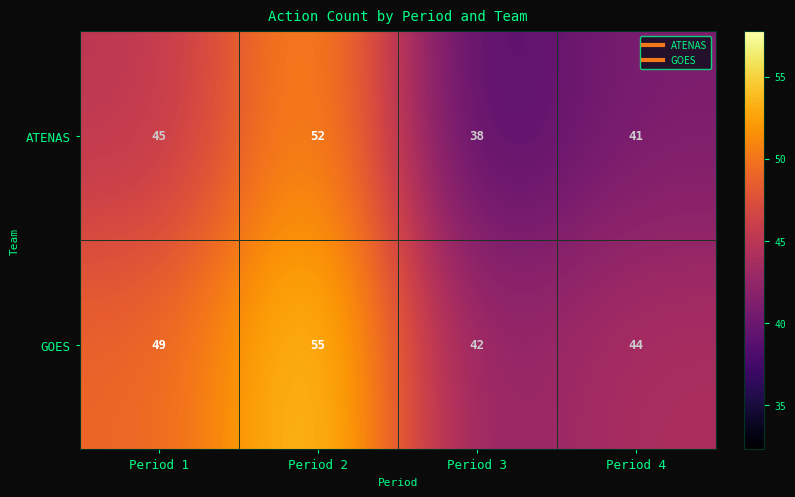

Reading left to right, transcribe all the data shown in this chart.

ATENAS: 45	52	38	41
GOES: 49	55	42	44